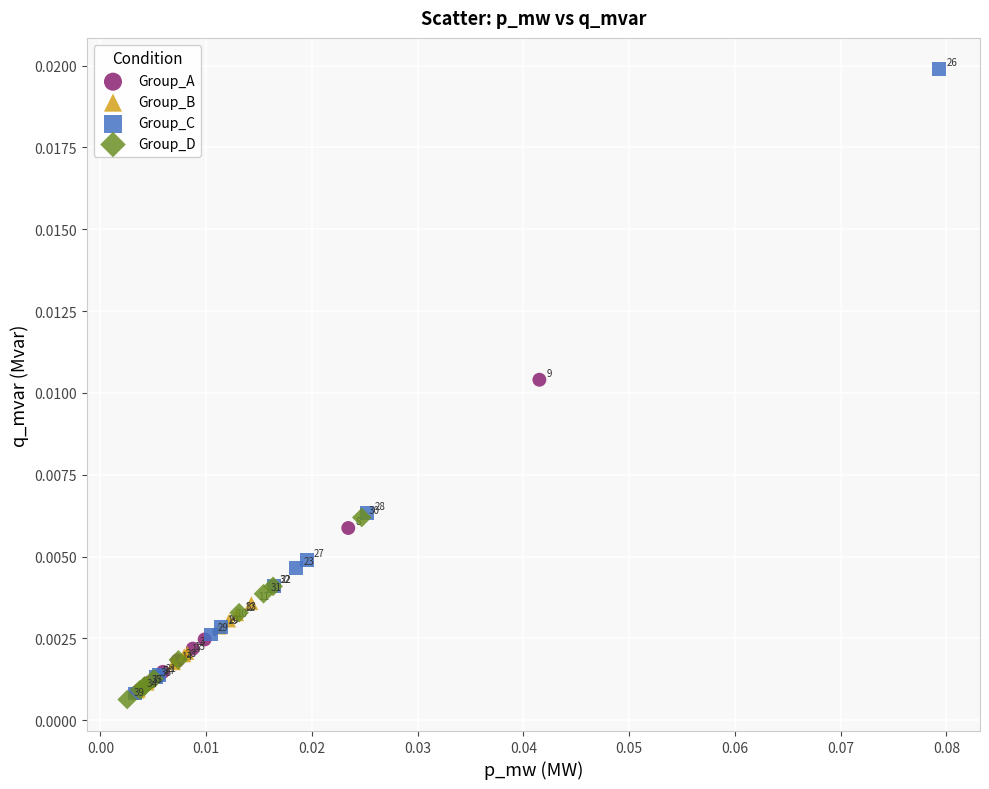

Which series has the widest spread of Y values?

Group_C